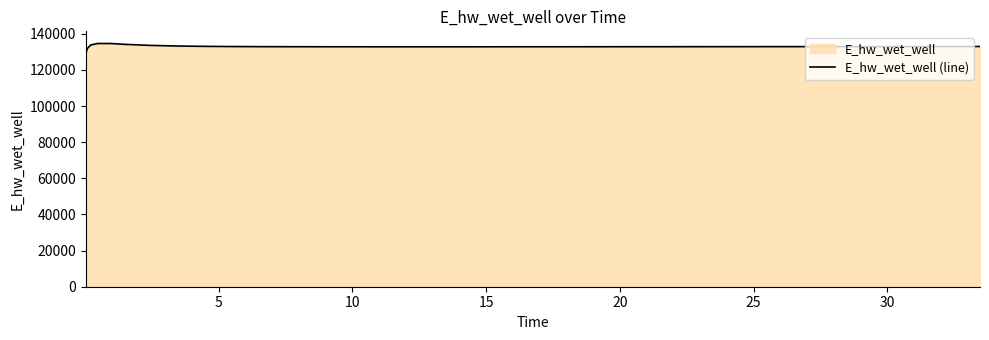

Count the number of values greater than 132855.

20